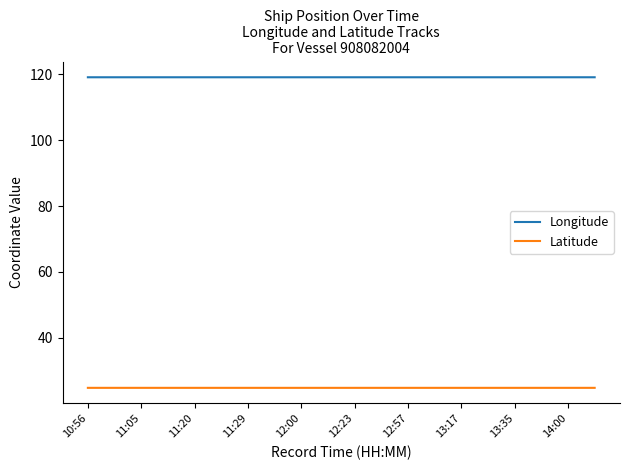

What is the smallest value displayed?

24.8